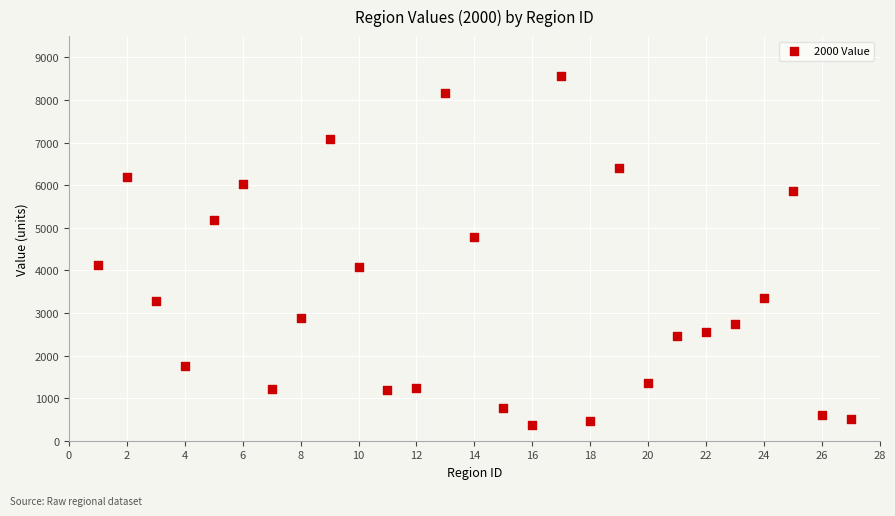

What is the range of X values (max minus min)?

26.0